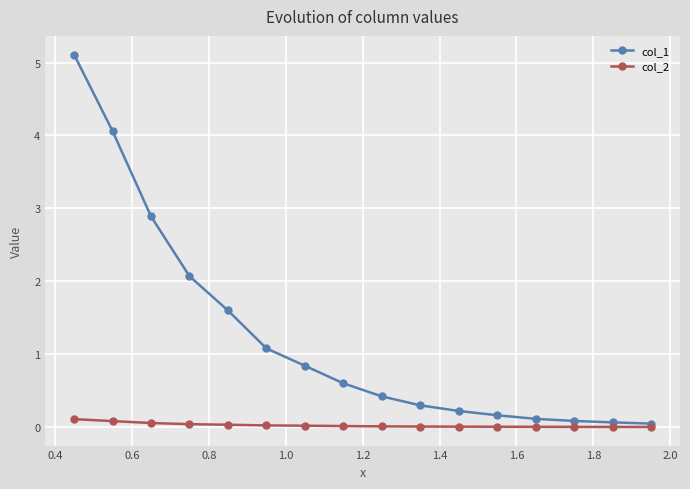

What is the value of the col_1 point at the 3rd from the left?

2.9